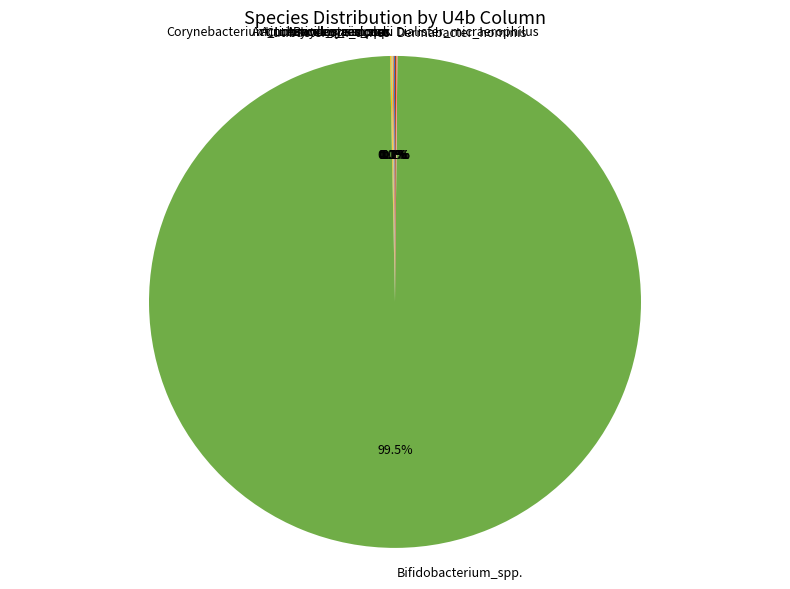

Does any single category account for the majority?

Yes